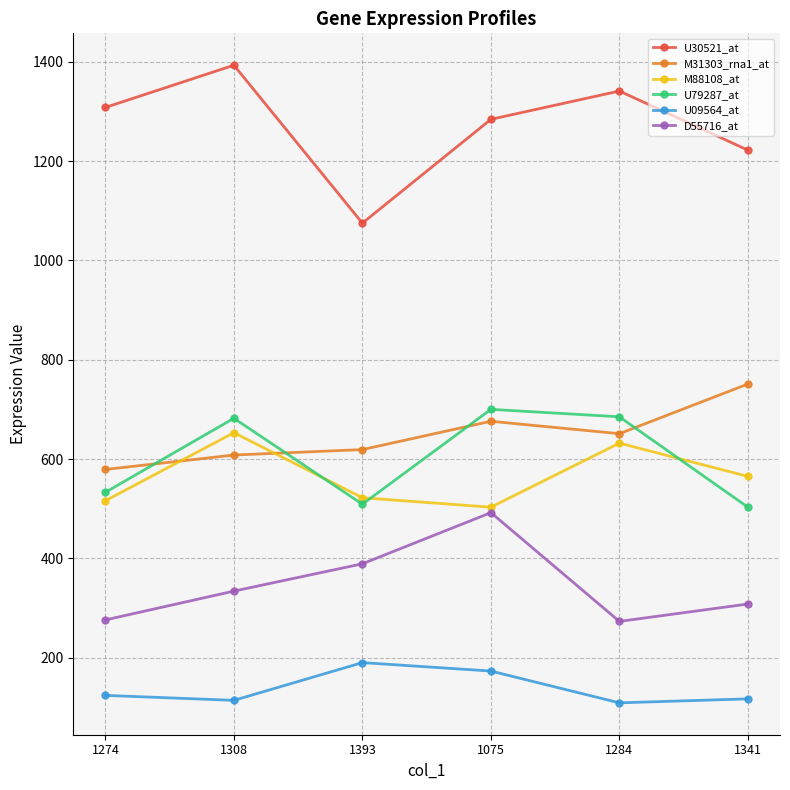

What is the value of the D55716_at point at the 4th from the left?

492